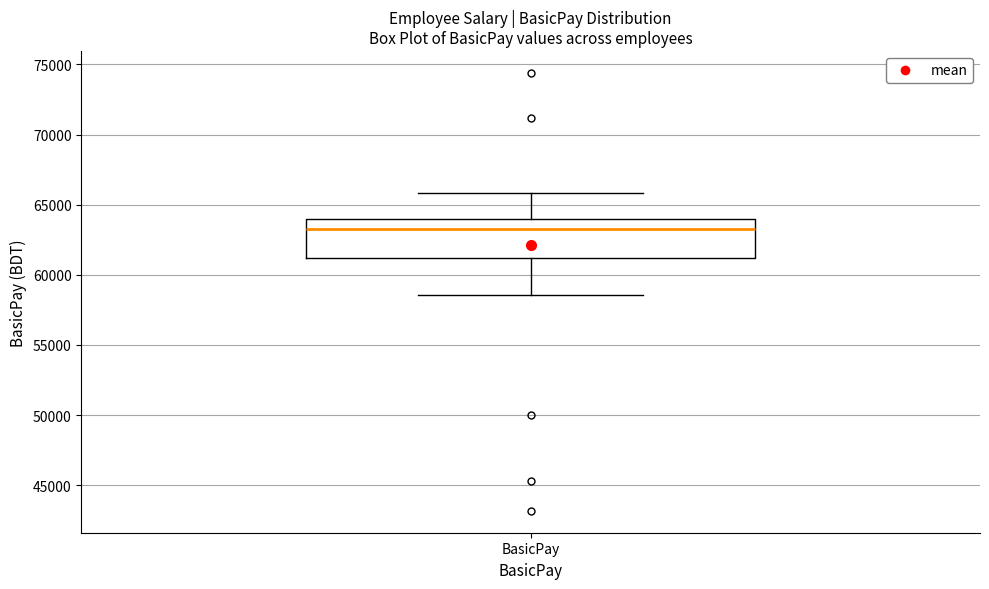

Where is the upper edge of the box for BasicPay on the y-axis? The values are not printed on the chart, so give them approximately, as read against the axis.

64000